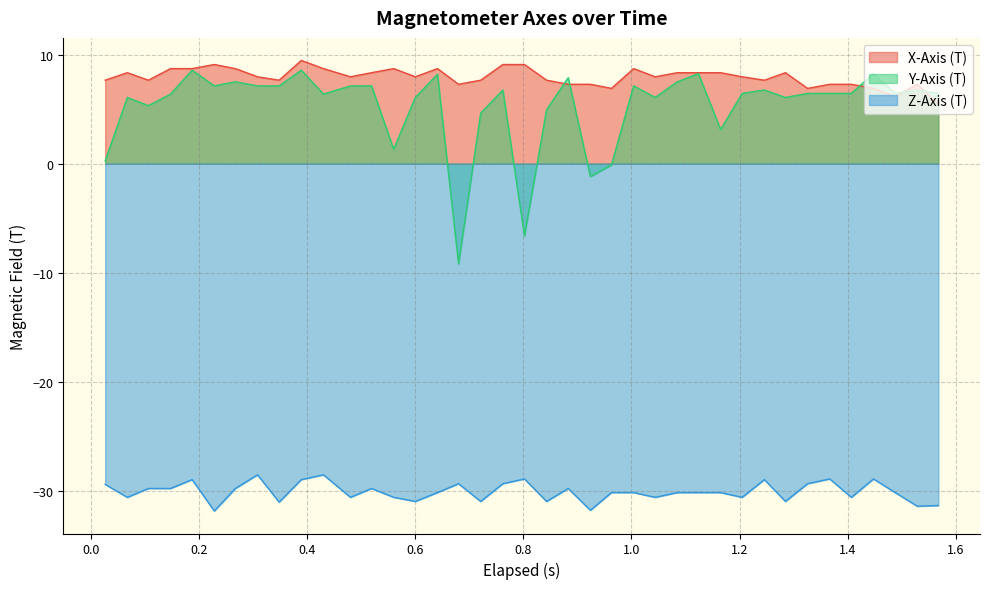

True or false: X-Axis (T) and Y-Axis (T) intersect in this chart.

True